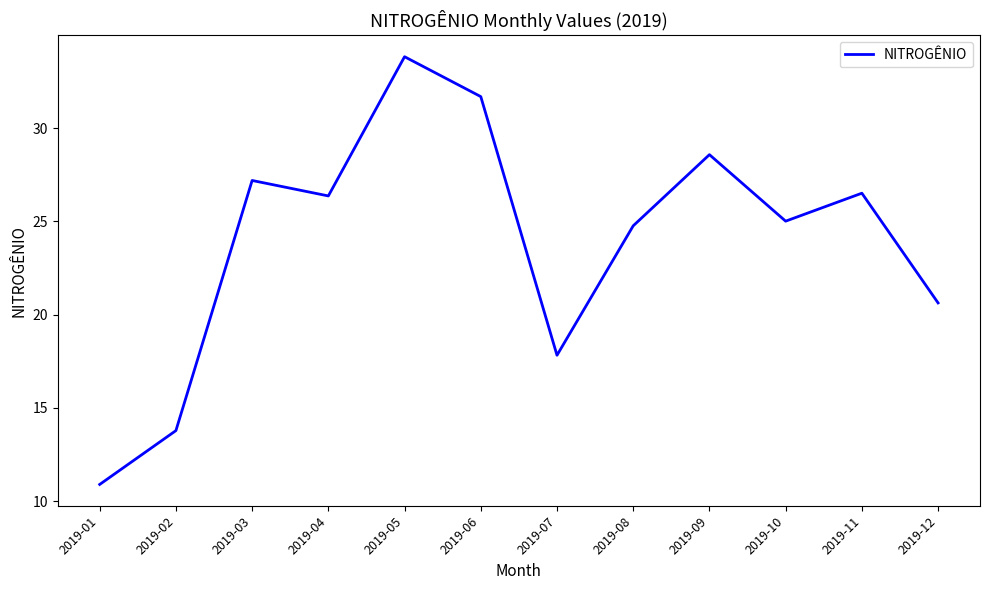

What is the average value?

23.9